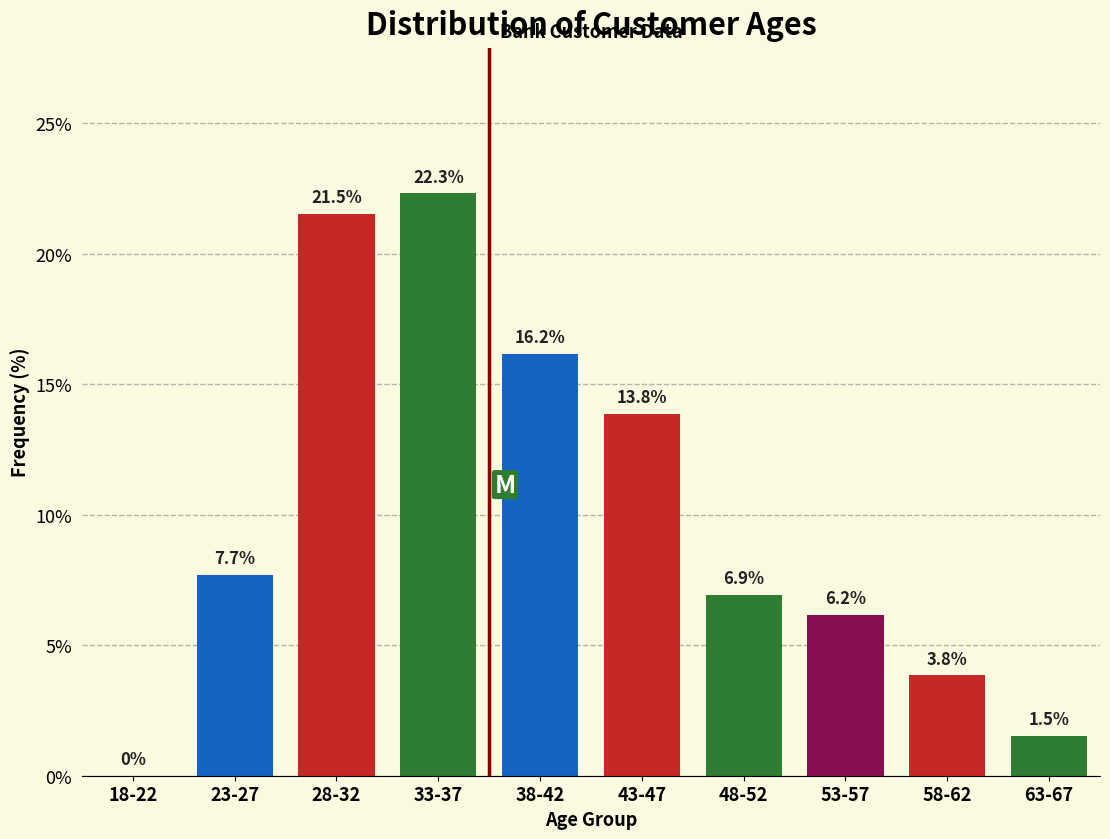

Reading left to right, list all the values displayed in this chart.

18-22=0.0	23-27=7.7	28-32=21.5	33-37=22.3	38-42=16.2	43-47=13.8	48-52=6.9	53-57=6.2	58-62=3.8	63-67=1.5